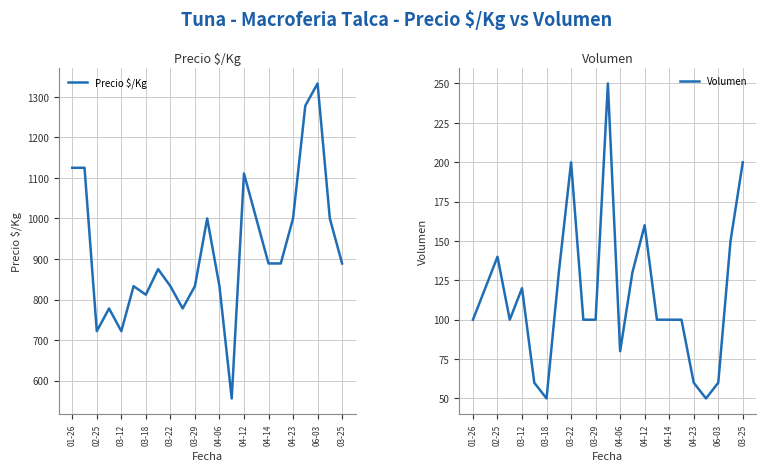

Reading left to right, list all the values displayed in this chart.

Precio $/Kg: 1125	1125	722	778	722	833	812	875	833	778	833	1000	833	556	1111	1000	889	889	1000	1278	1333	1000	889
Volumen: 100	120	140	100	120	60	50	130	200	100	100	250	80	130	160	100	100	100	60	50	60	150	200